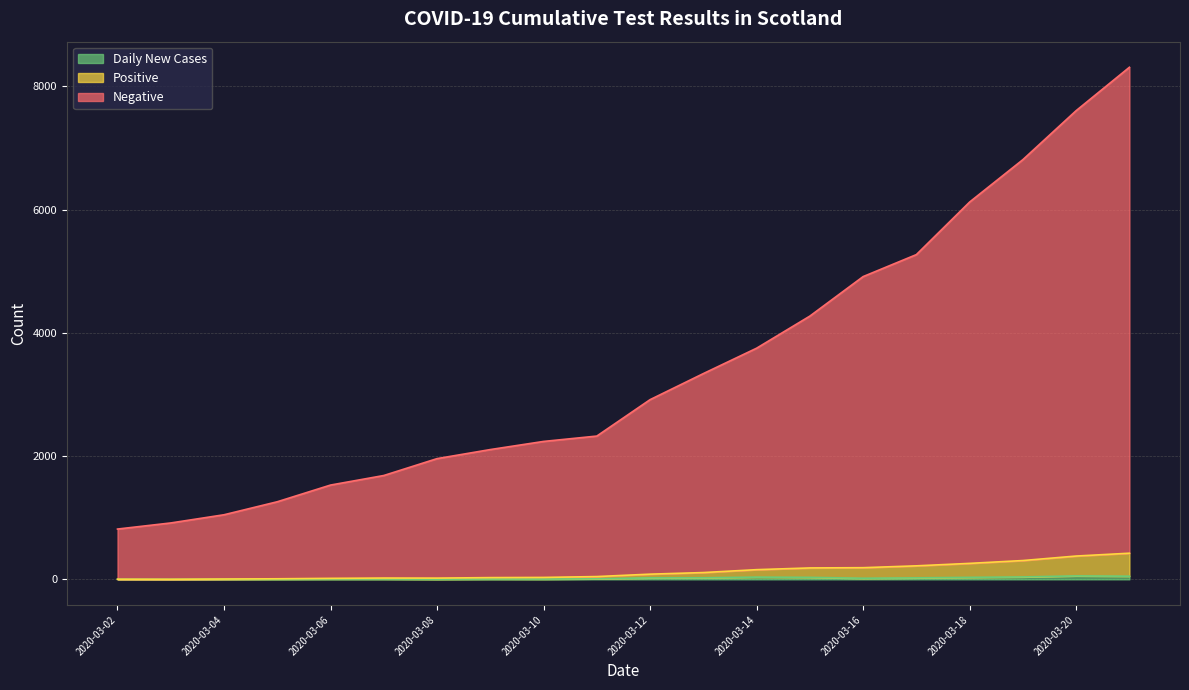

True or false: Negative has more than 0 interior local peaks.

False